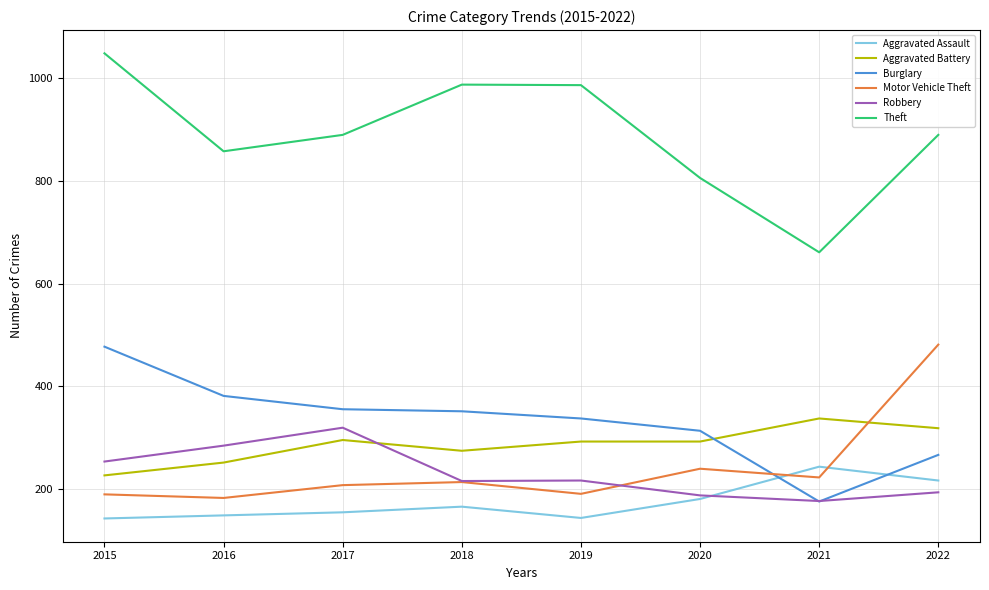

The value of Aggravated Assault at 2017 is 154. True or false?

True